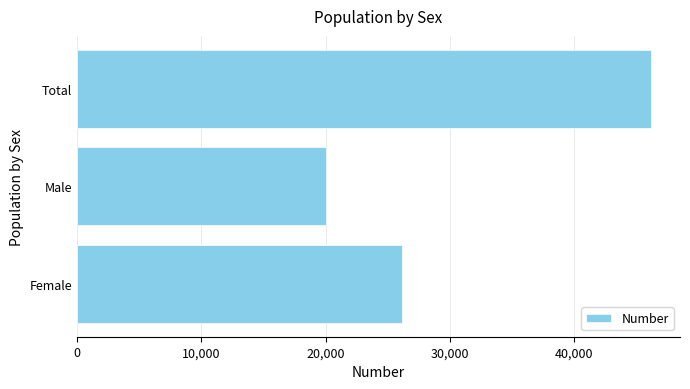

How many distinct data groups are displayed?

1